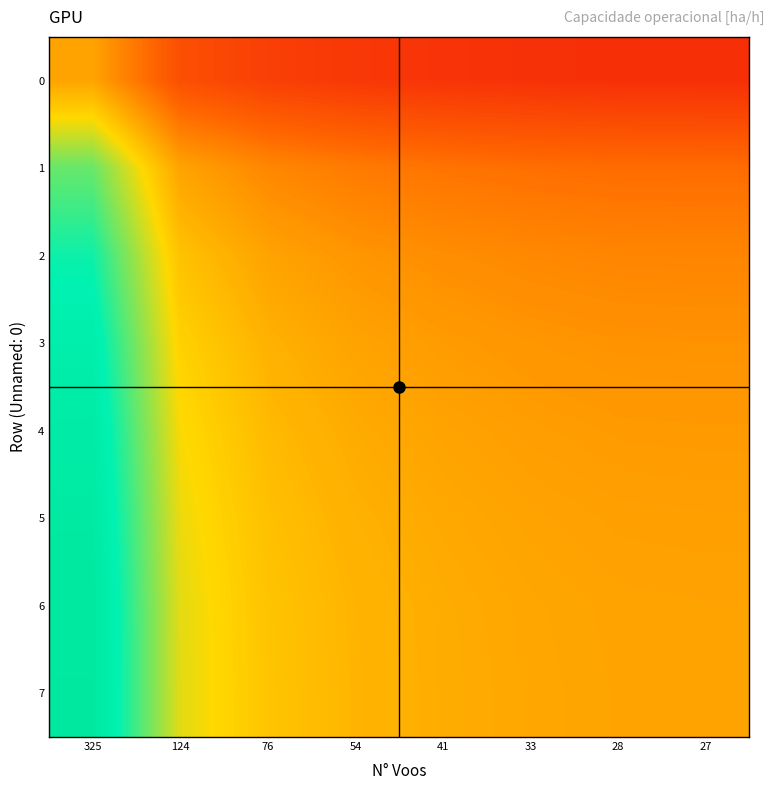

Reading left to right, transcribe all the data shown in this chart.

0: 325=1.0	124=0.7	76=0.7	54=0.7	41=0.6	33=0.6	28=0.6	27=0.6
1: 325=1.3	124=1.0	76=0.9	54=0.9	41=0.9	33=0.9	28=0.8	27=0.8
2: 325=1.5	124=1.1	76=1.0	54=1.0	41=0.9	33=0.9	28=0.9	27=0.9
3: 325=1.5	124=1.1	76=1.0	54=1.0	41=1.0	33=1.0	28=1.0	27=1.0
4: 325=1.6	124=1.2	76=1.1	54=1.0	41=1.0	33=1.0	28=1.0	27=1.0
5: 325=1.6	124=1.2	76=1.1	54=1.0	41=1.0	33=1.0	28=1.0	27=1.0
6: 325=1.6	124=1.2	76=1.1	54=1.0	41=1.0	33=1.0	28=1.0	27=1.0
7: 325=1.6	124=1.2	76=1.1	54=1.1	41=1.0	33=1.0	28=1.0	27=1.0